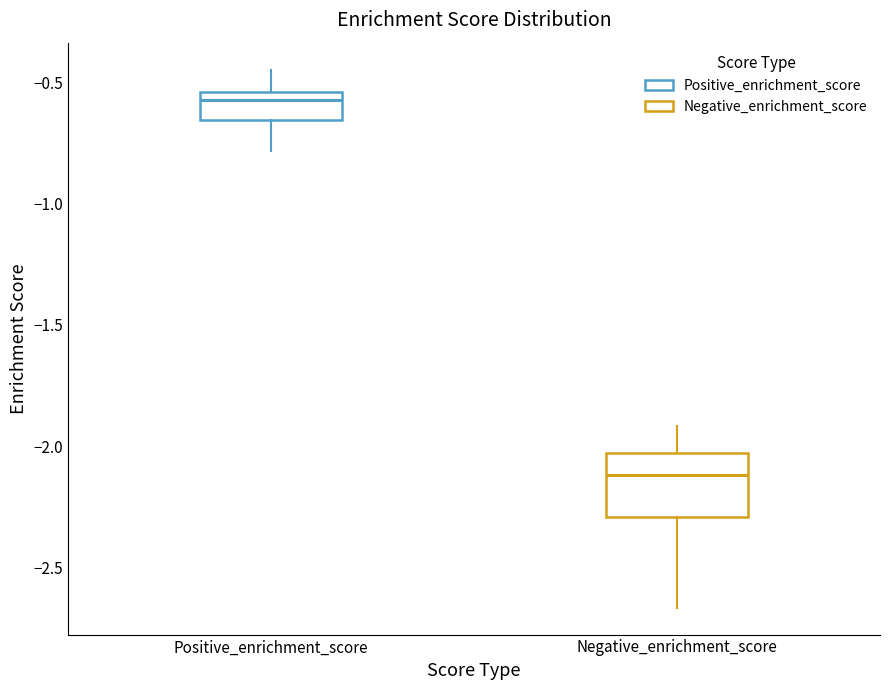

Which box is the tallest, from its lower edge to its upper edge?

Negative_enrichment_score